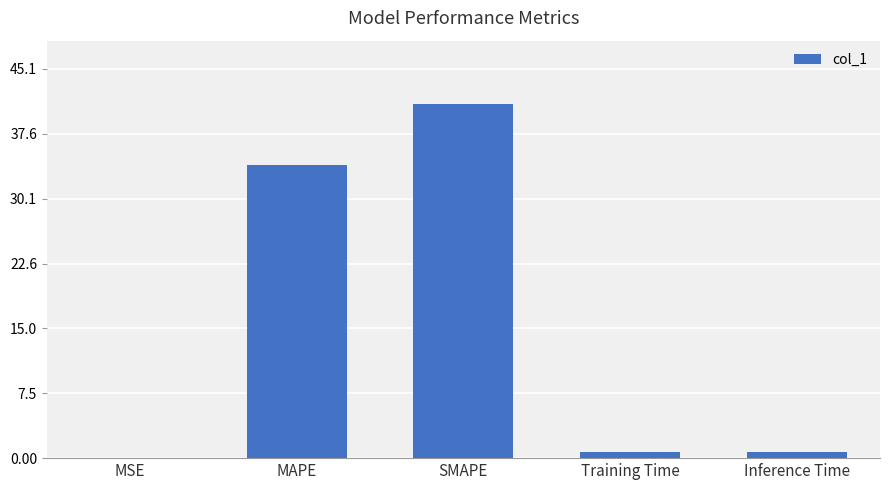

At which label is the value closest to 20?

MAPE